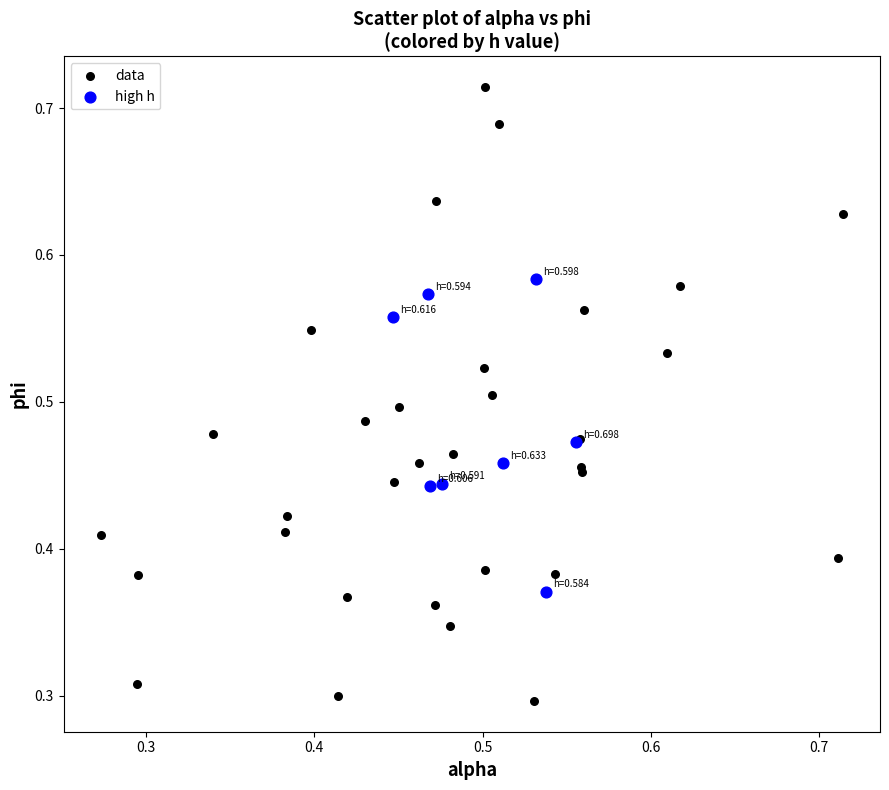

Which series contains the highest Y value?

data